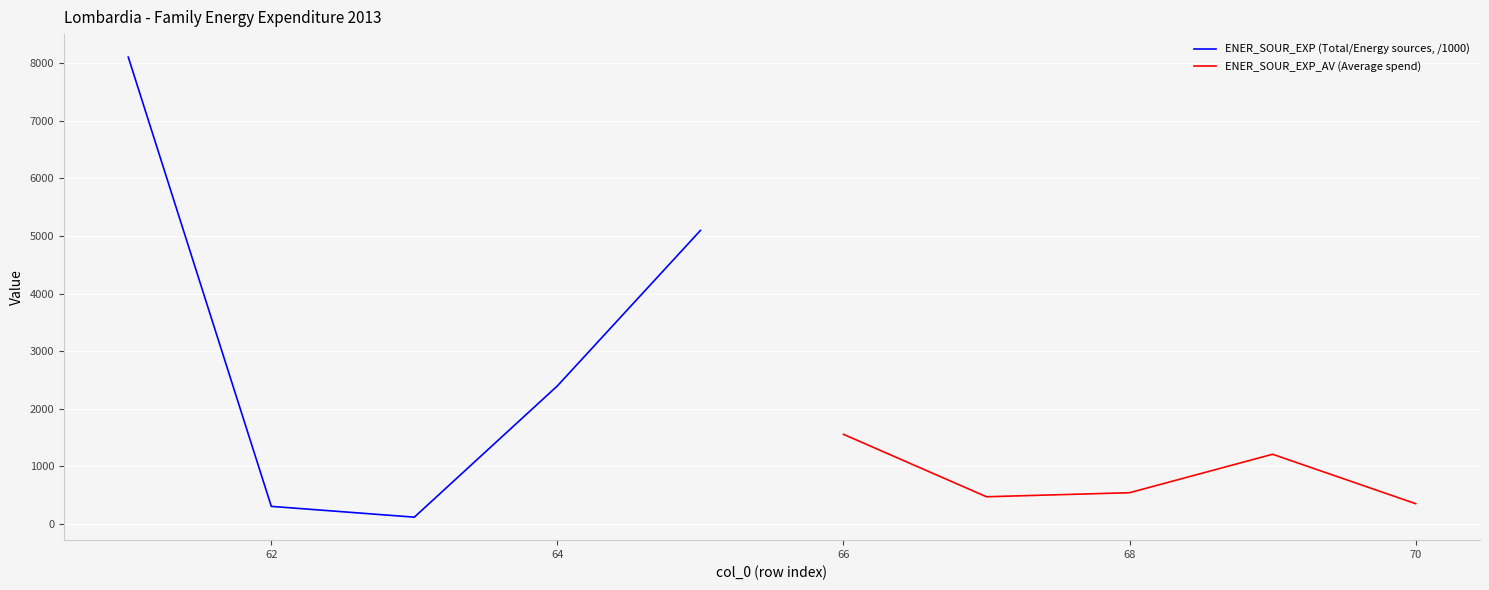

True or false: ENER_SOUR_EXP (Total/Energy sources, /1000) has a value of 615.0 at 64.

False